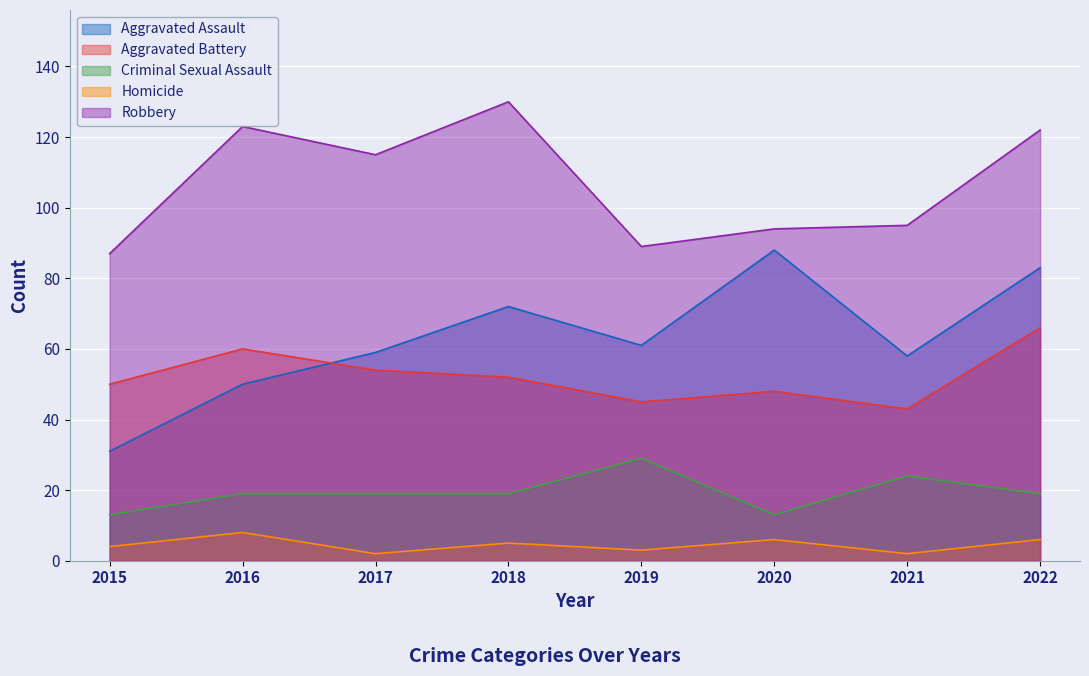

How many data points in Aggravated Battery are above 52?

3